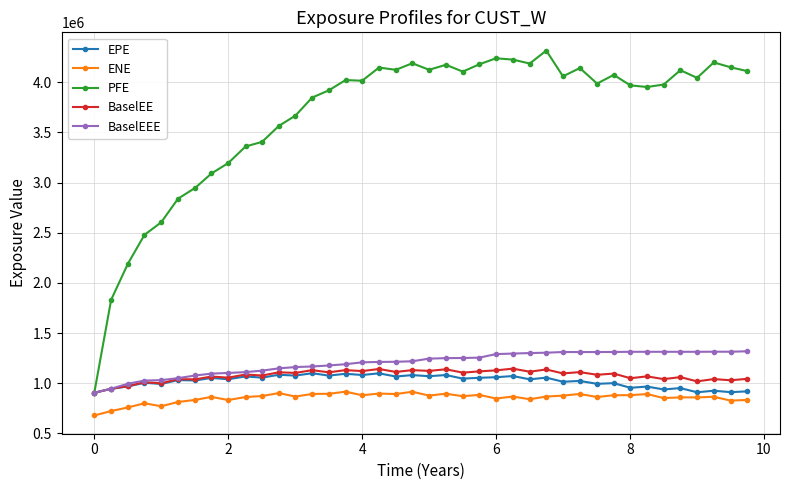

Which series has the largest total across all categories?

PFE